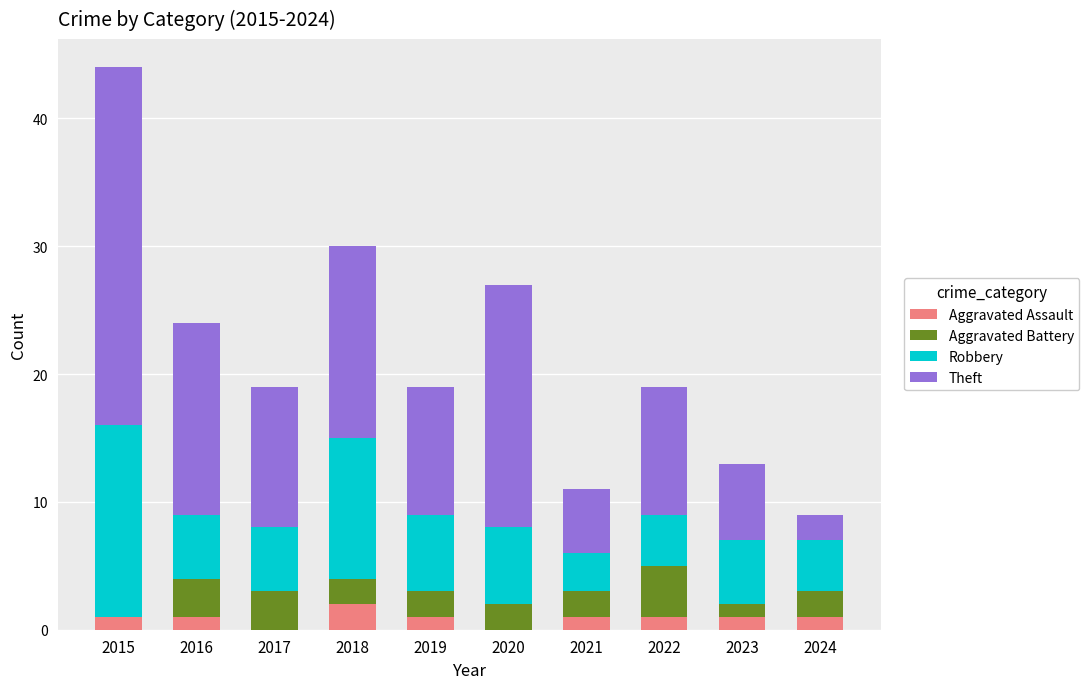

The Aggravated Assault series shows 2 at 2018. True or false?

True